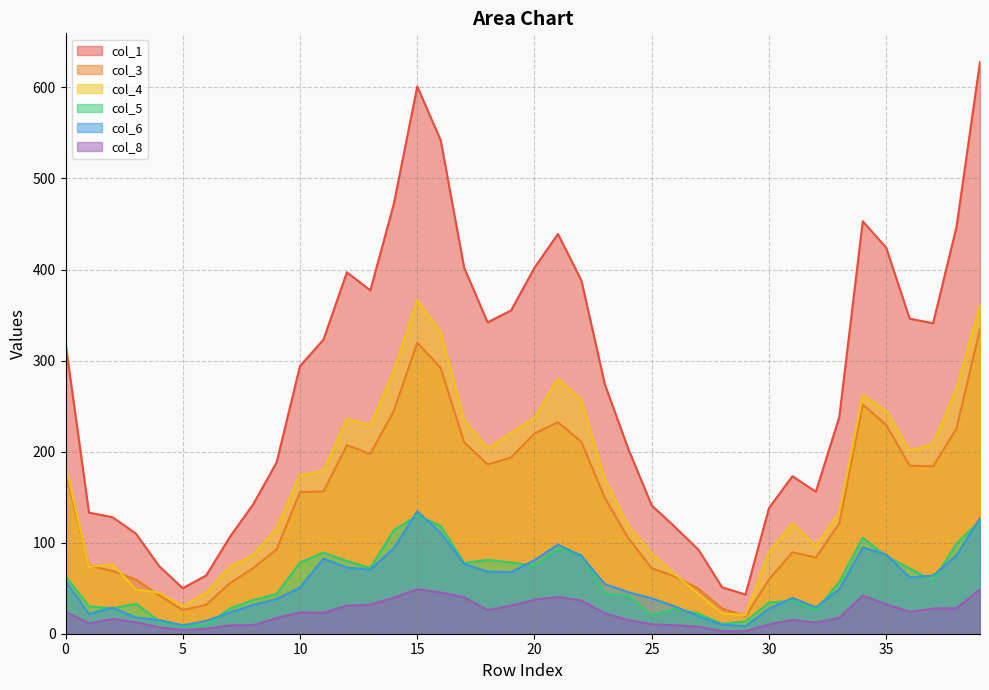

What is the total value across all series at 38?

1155.1